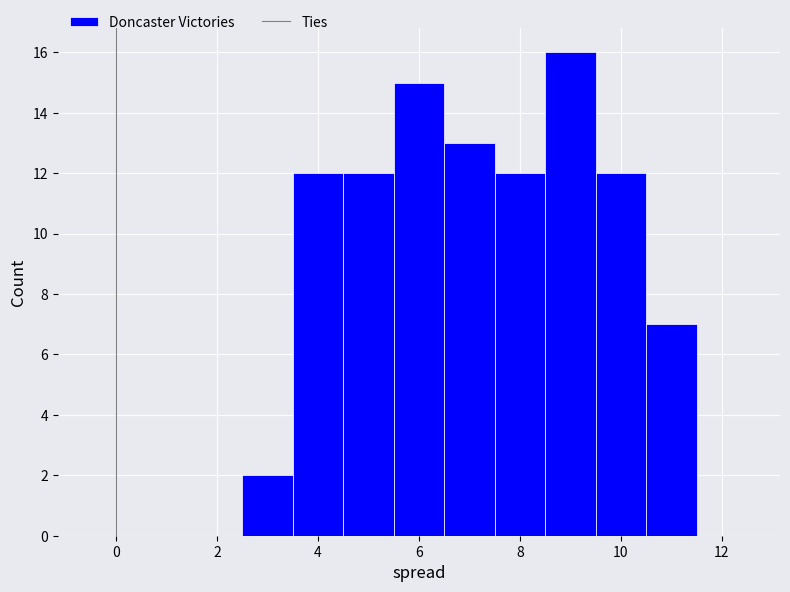

Reading left to right, list every bar in this chart as the range it spans on the x-axis followed by its height. Neither the bar edges nor the heights are printed on the chart, so give them approximately, as read against the axes.

-0.5 to 0.5: 0
0.5 to 1.5: 0
1.5 to 2.5: 0
2.5 to 3.5: 2
3.5 to 4.5: 12
4.5 to 5.5: 12
5.5 to 6.5: 15
6.5 to 7.5: 13
7.5 to 8.5: 12
8.5 to 9.5: 16
9.5 to 10.5: 12
10.5 to 11.5: 7
11.5 to 12.5: 0